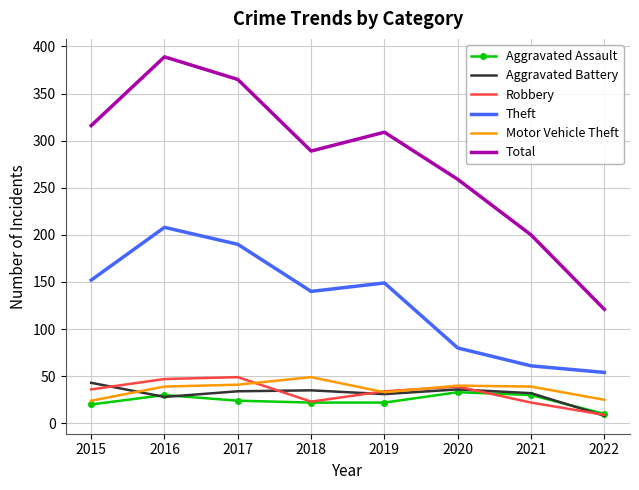

True or false: Theft has a value of 152 at 2015.

True